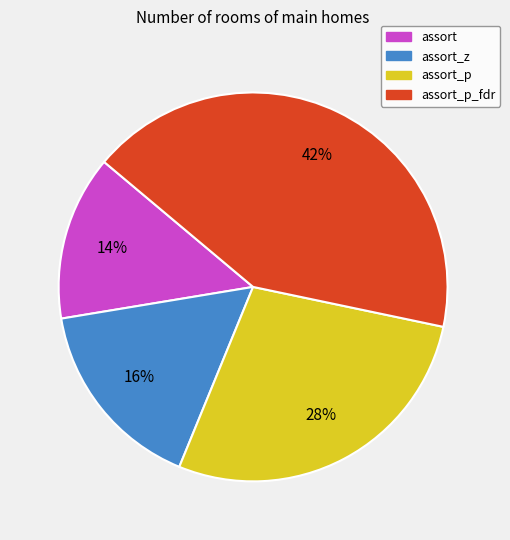

Is there any slice that represents more than half of the pie?

No